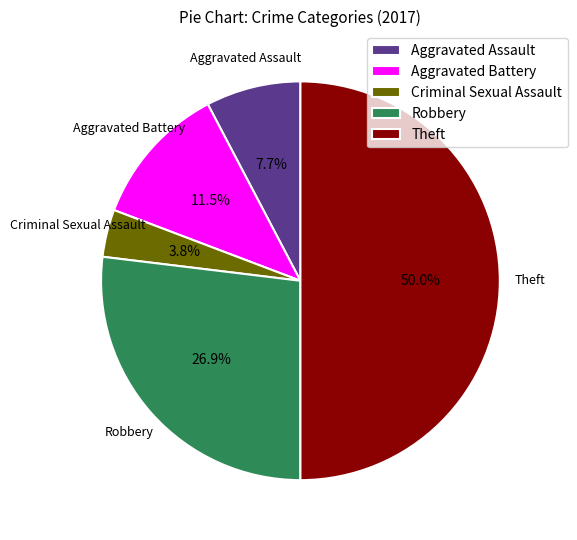

How many segments does this pie chart have?

5